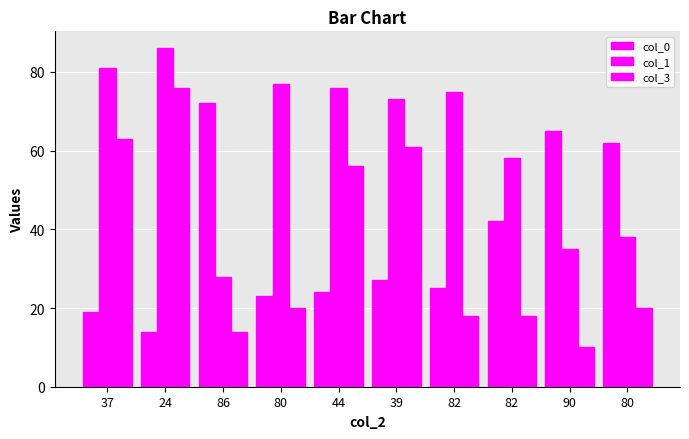

Reading right to left, what are all the values shown in this chart?

col_0: 80=62	90=65	82=42	82=25	39=27	44=24	80=23	86=72	24=14	37=19
col_1: 80=38	90=35	82=58	82=75	39=73	44=76	80=77	86=28	24=86	37=81
col_3: 80=20	90=10	82=18	82=18	39=61	44=56	80=20	86=14	24=76	37=63